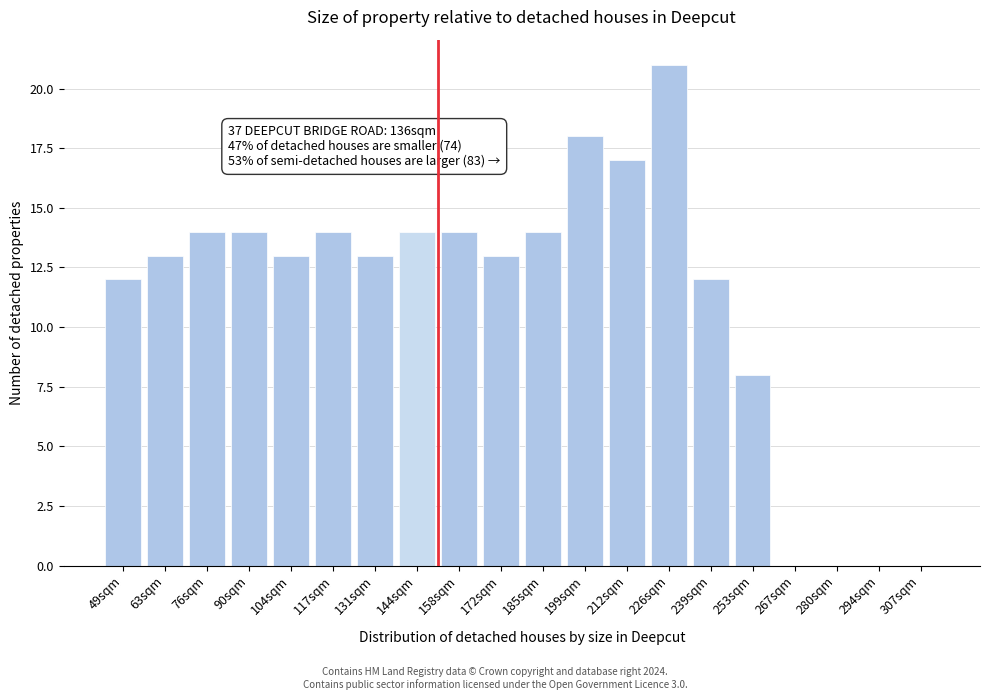

Reading left to right, extract all data points from this chart.

49sqm=12	63sqm=13	76sqm=14	90sqm=14	104sqm=13	117sqm=14	131sqm=13	144sqm=14	158sqm=14	172sqm=13	185sqm=14	199sqm=18	212sqm=17	226sqm=21	239sqm=12	253sqm=8	267sqm=0	280sqm=0	294sqm=0	307sqm=0